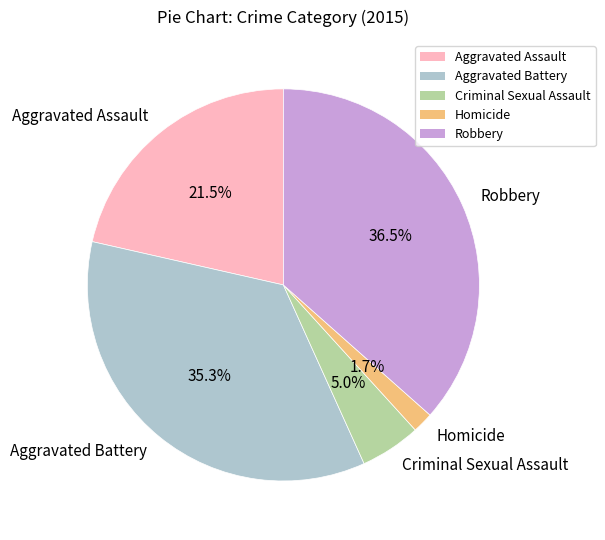

Does Aggravated Battery account for over 50% of the chart?

No